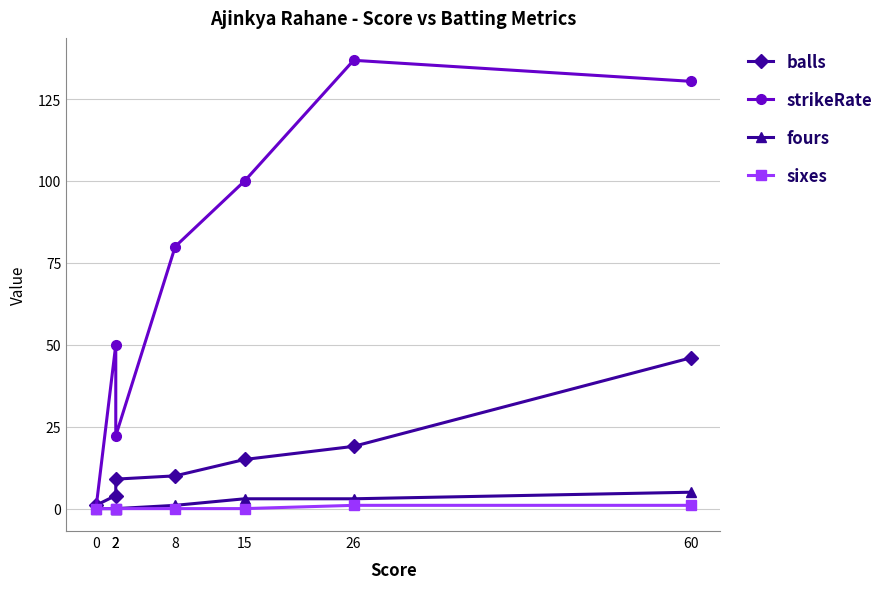

The balls series shows 46.0 at 60. True or false?

True